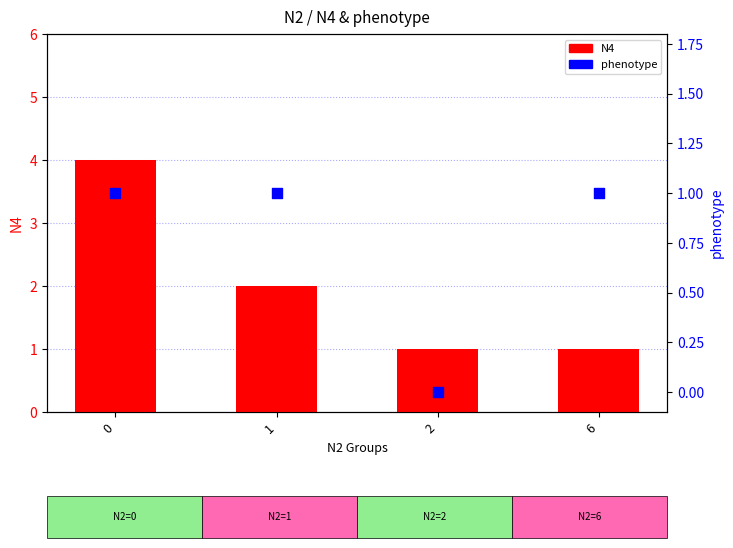

At how many categories does at least one series exceed 3?

1